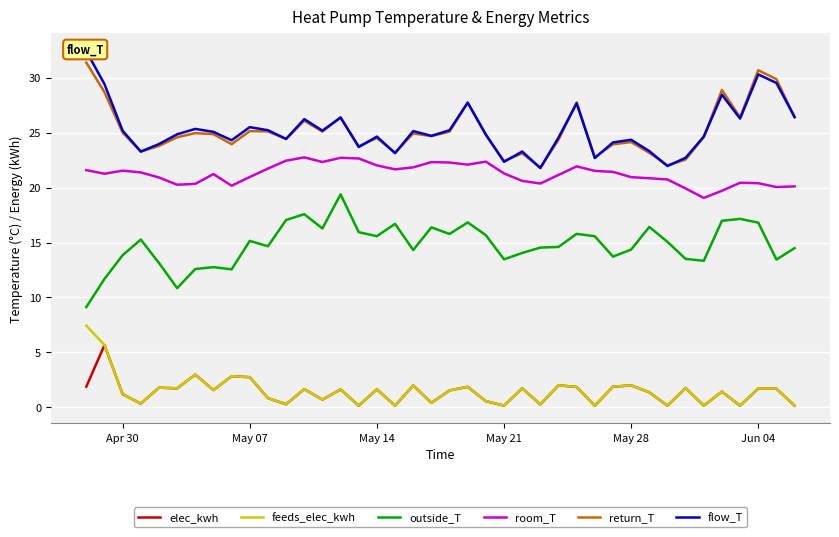

True or false: return_T and elec_kwh cross at least once.

False